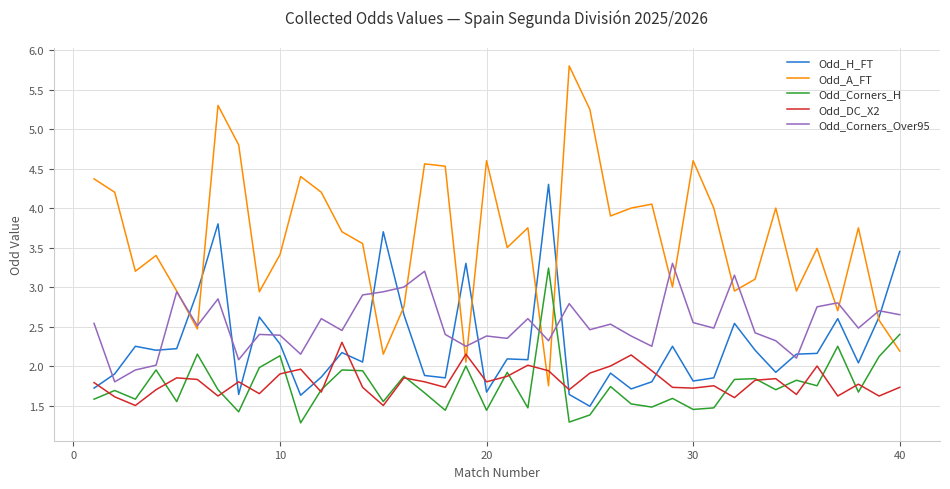

What is the maximum value for Odd_Corners_Over95?

3.3